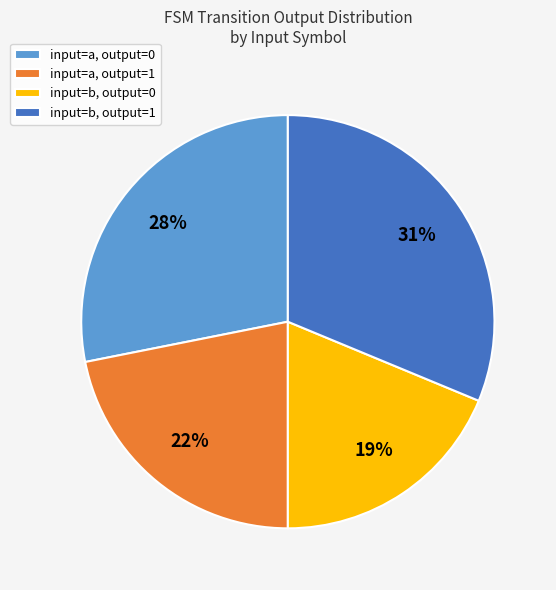

What is the smallest slice in the pie chart?

input=b, output=0